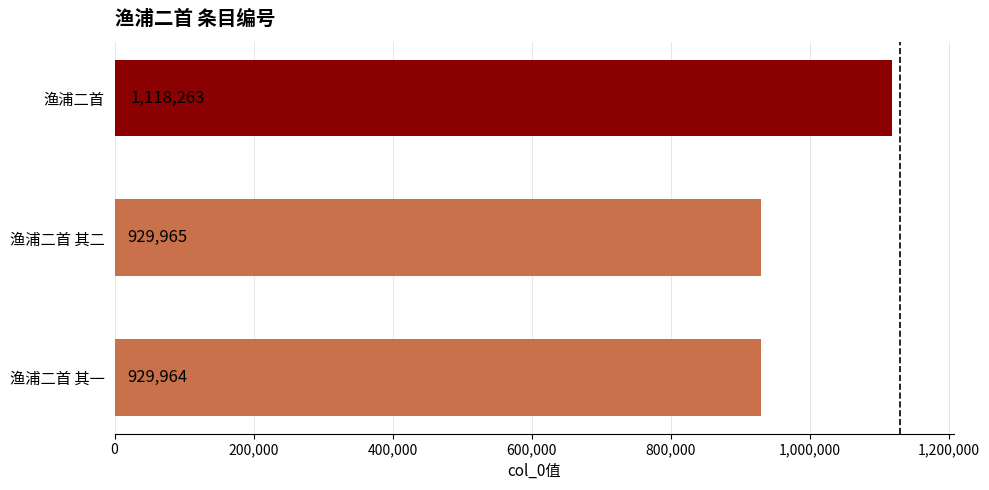

What is the ratio of the value at 渔浦二首 其二 to the value at 渔浦二首?

0.8